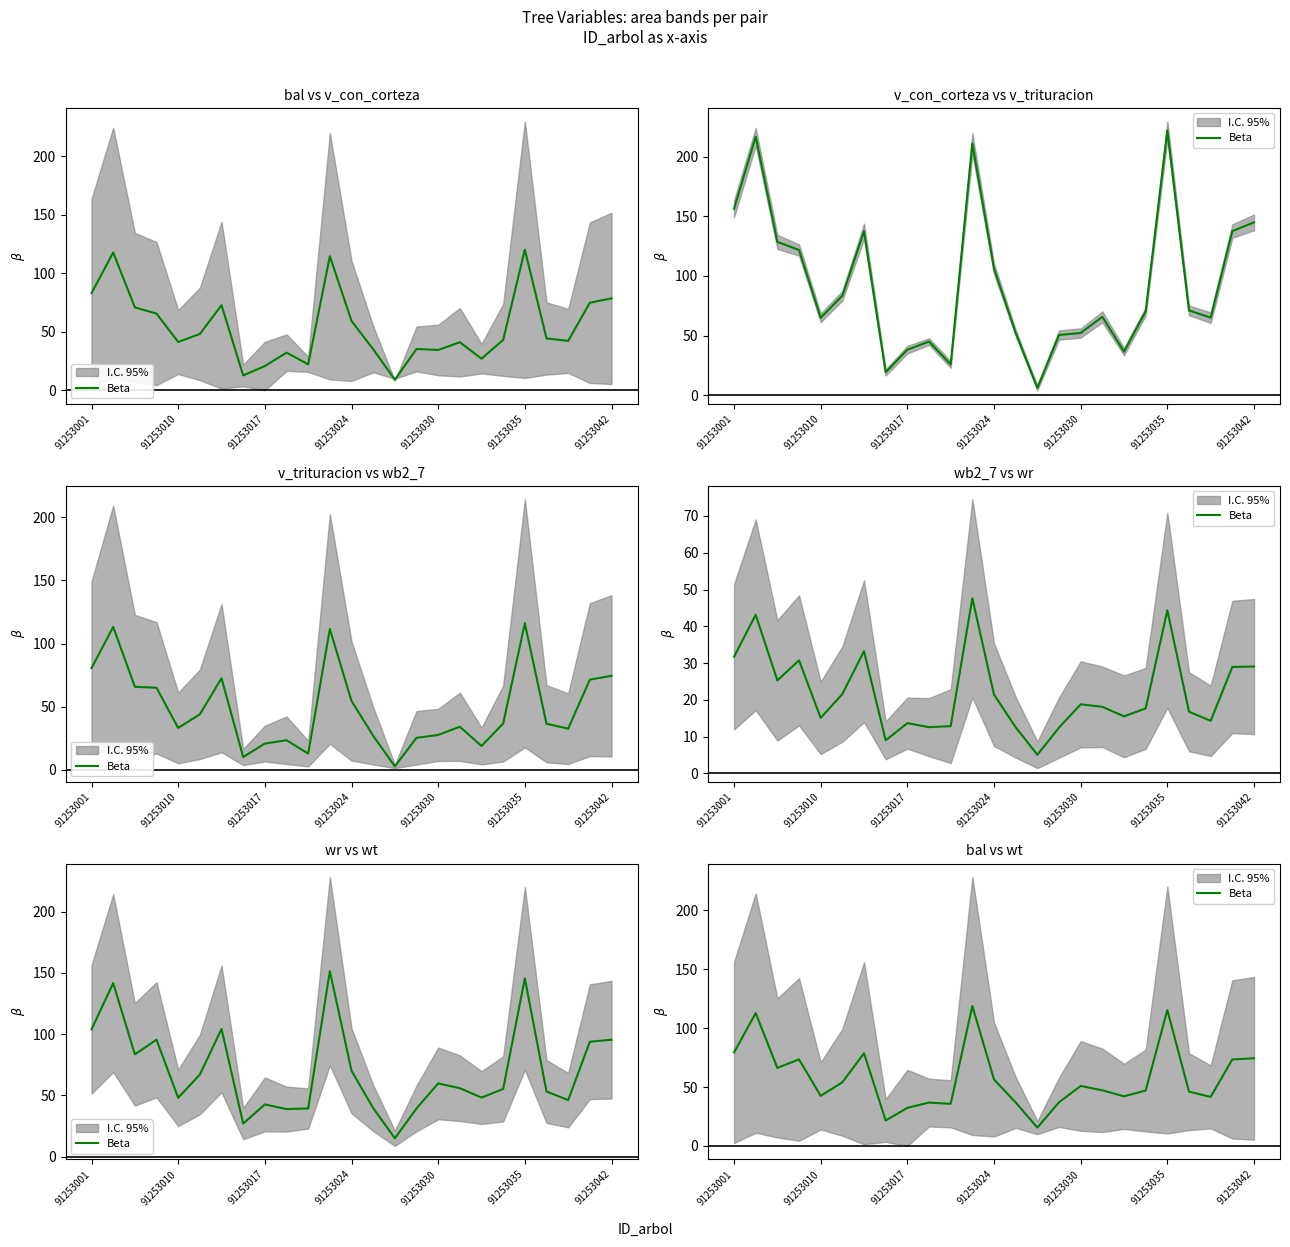

What is the label of the 1st point from the left?

91253001